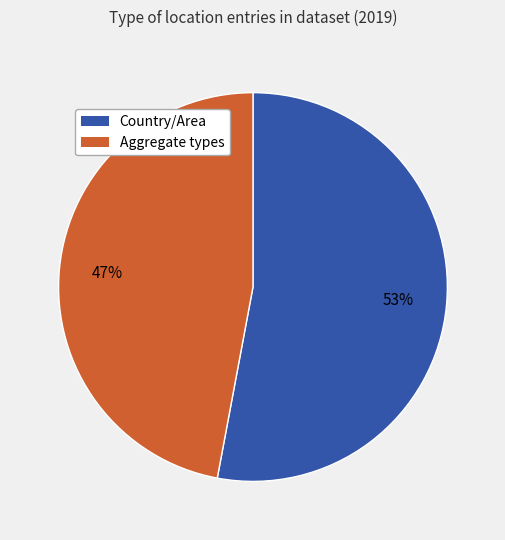

Is there a majority slice in this chart?

Yes